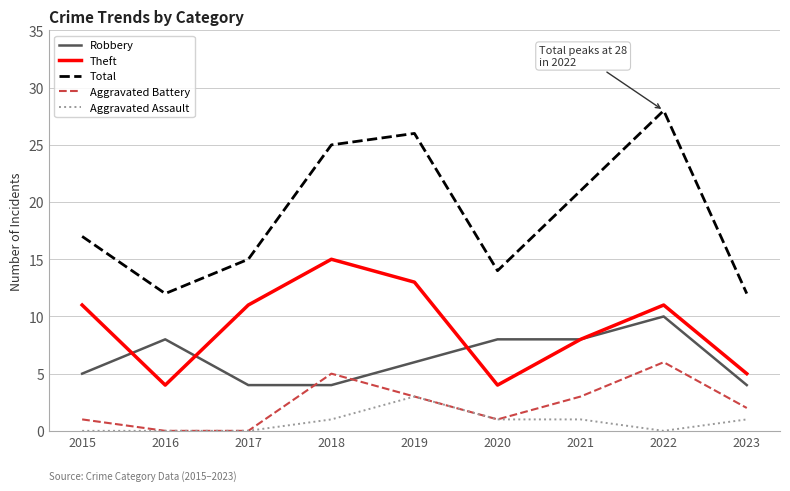

True or false: Total and Aggravated Assault cross at least once.

False